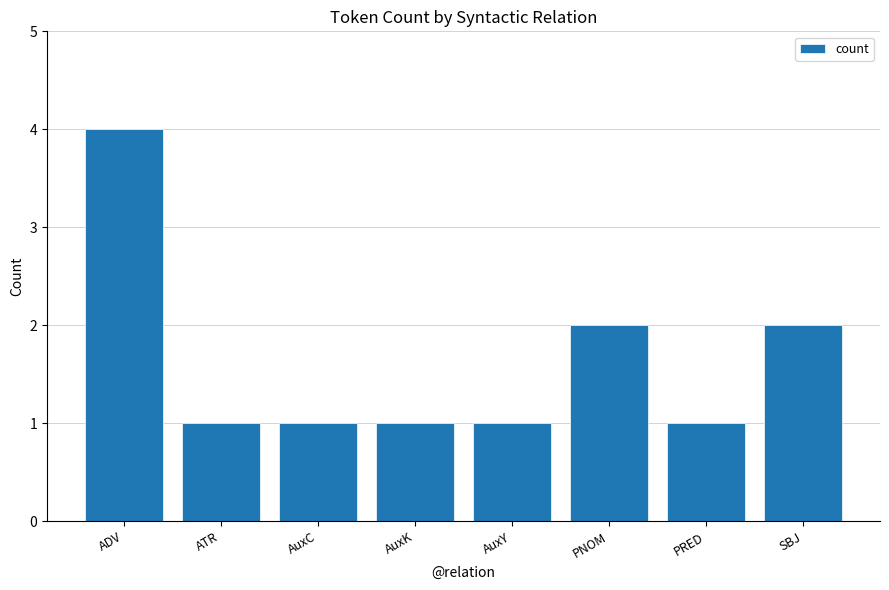

Approximately how many times larger is the value at PNOM compared to ADV?

0.5